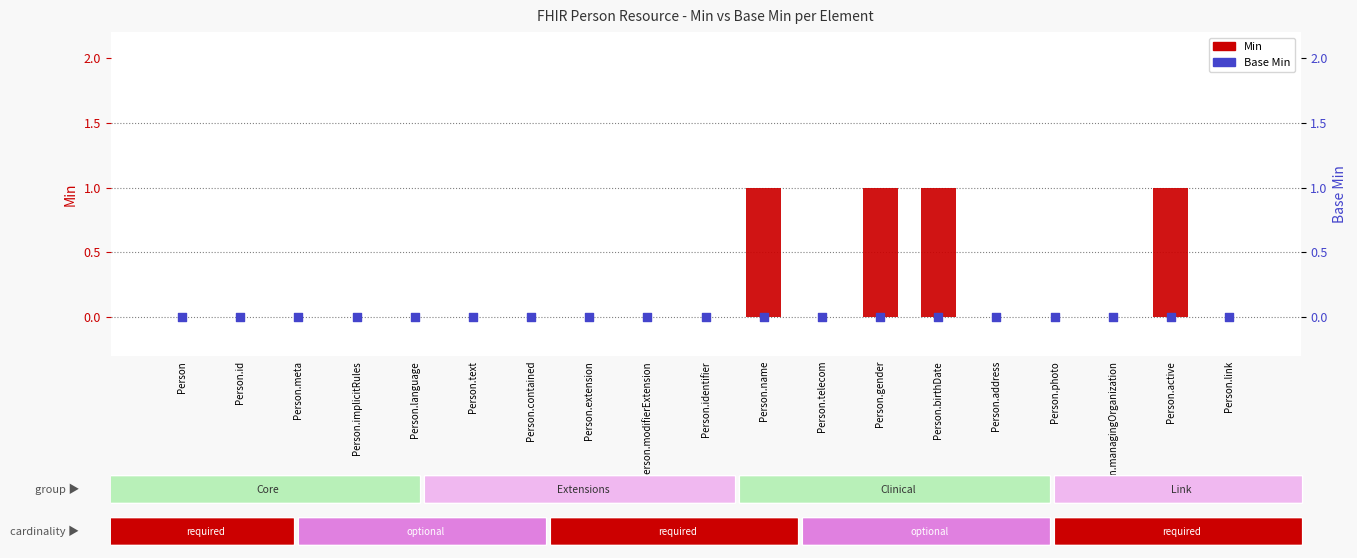

What are all the series names shown in the legend?

Min, Base Min